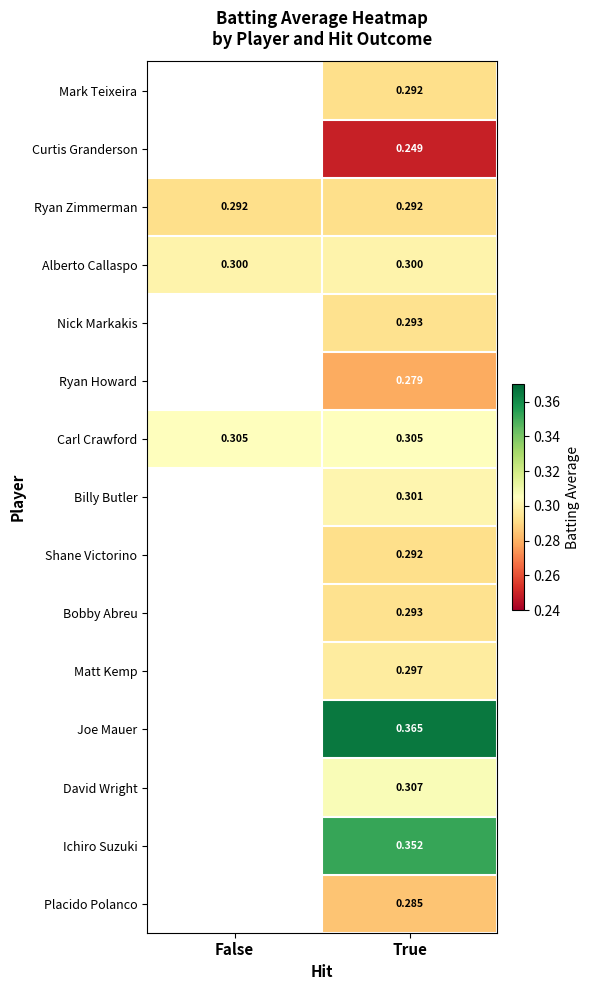

How many distinct data groups are displayed?

15